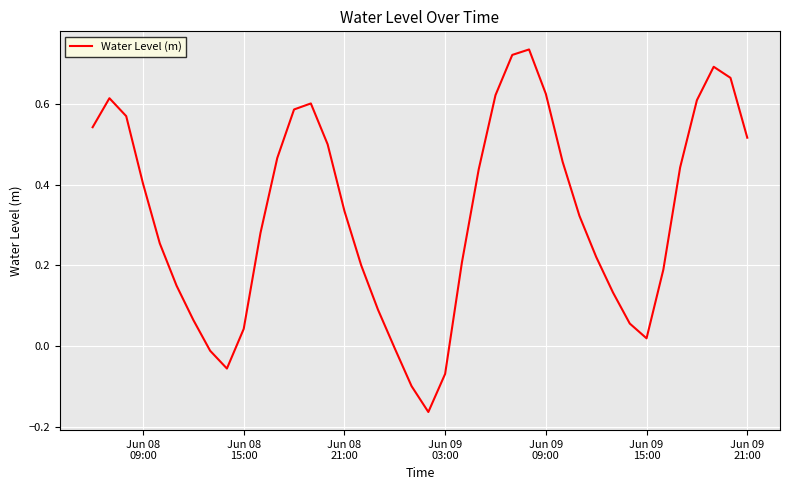

What is the difference between the maximum and minimum values?

0.9